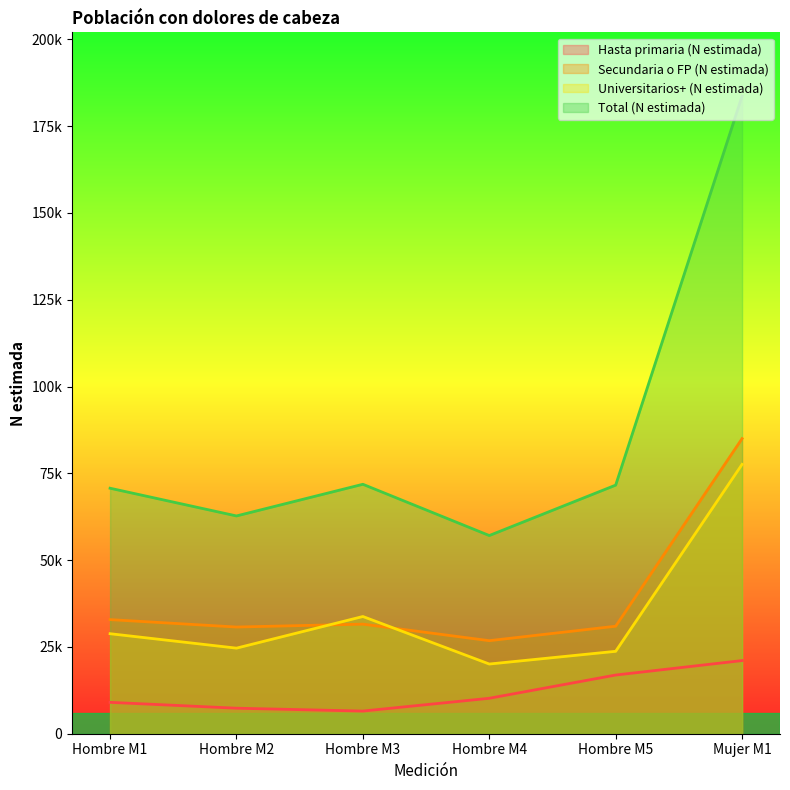

What is the lowest value of the Total (N estimada) series?

57086